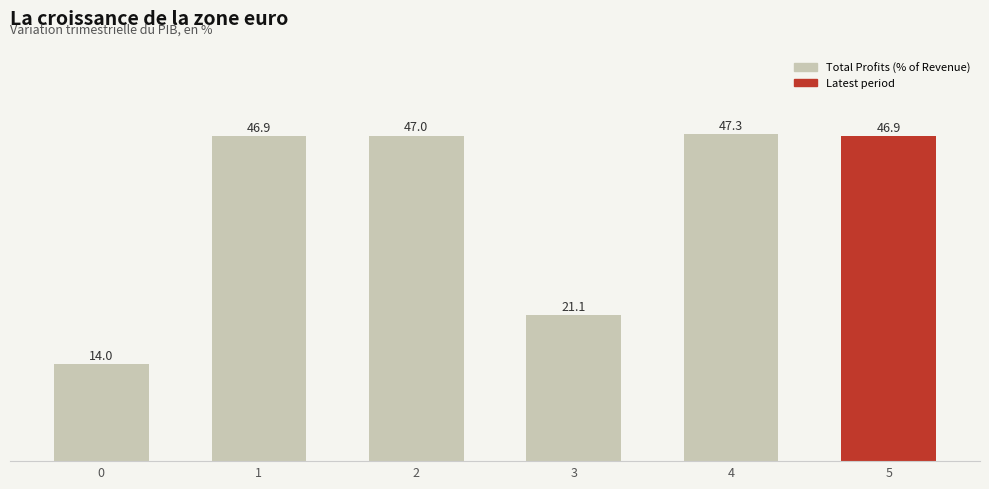

What is the ratio of the value at 3 to the value at 4?

0.4